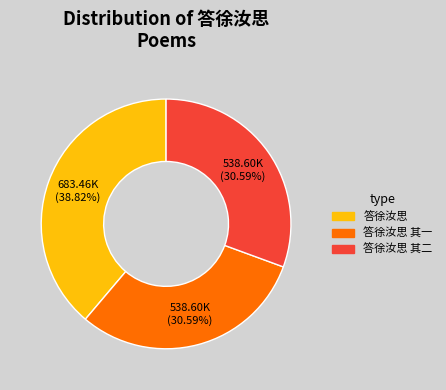

Is there a majority slice in this chart?

No